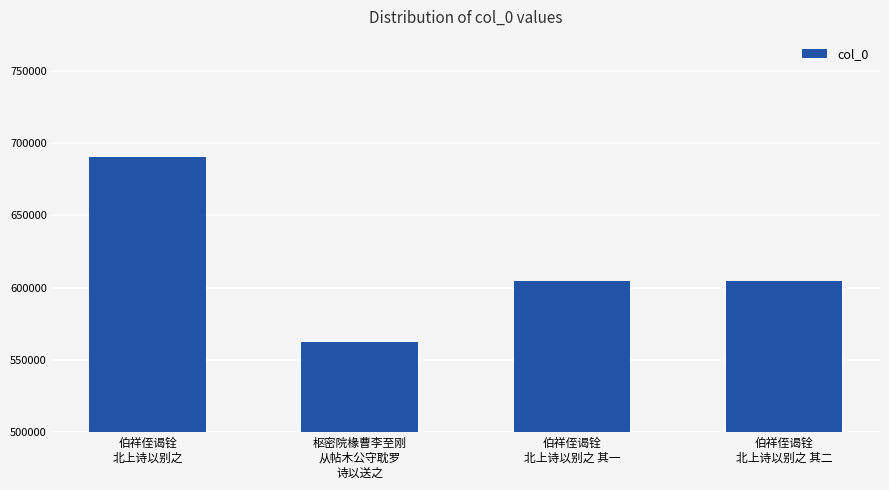

The value at 伯祥侄谒铨
北上诗以别之 其二 is 221630. True or false?

False